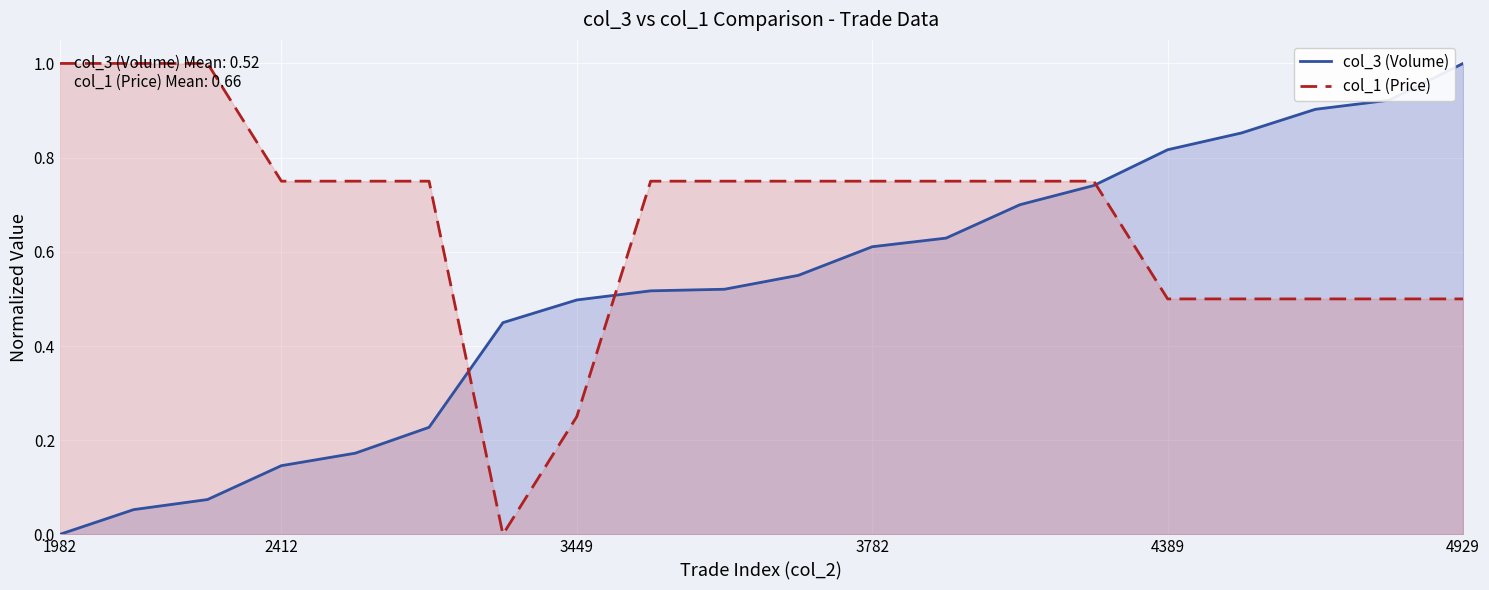

What is the difference between the col_3 (Volume) values at 17 and 13?

0.2